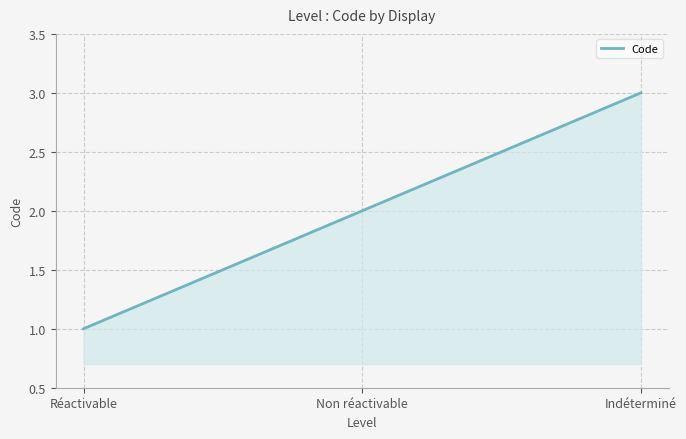

Reading left to right, what are all the values shown in this chart?

1	2	3